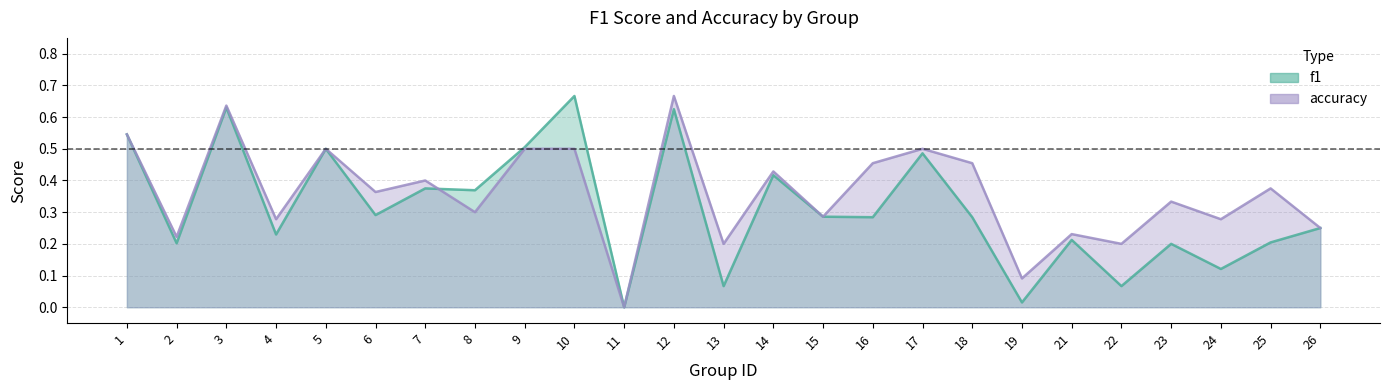

True or false: accuracy has more than 2 points higher than both neighbors.

True